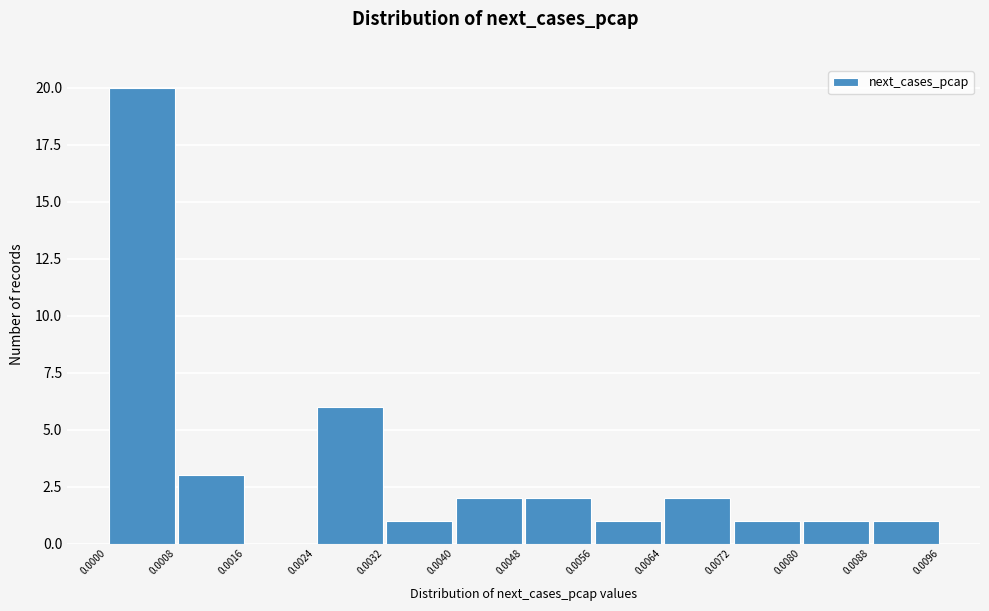

Over which range of the x-axis is the bar tallest?

0.0000 to 0.0008